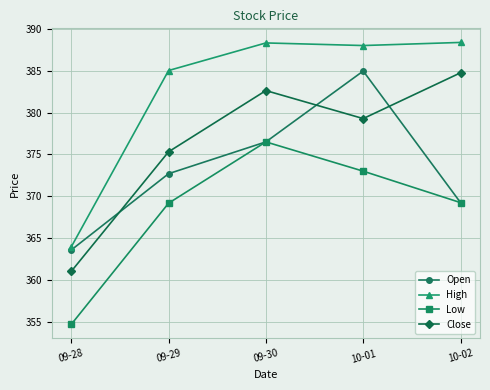

True or false: Close and High intersect in this chart.

False